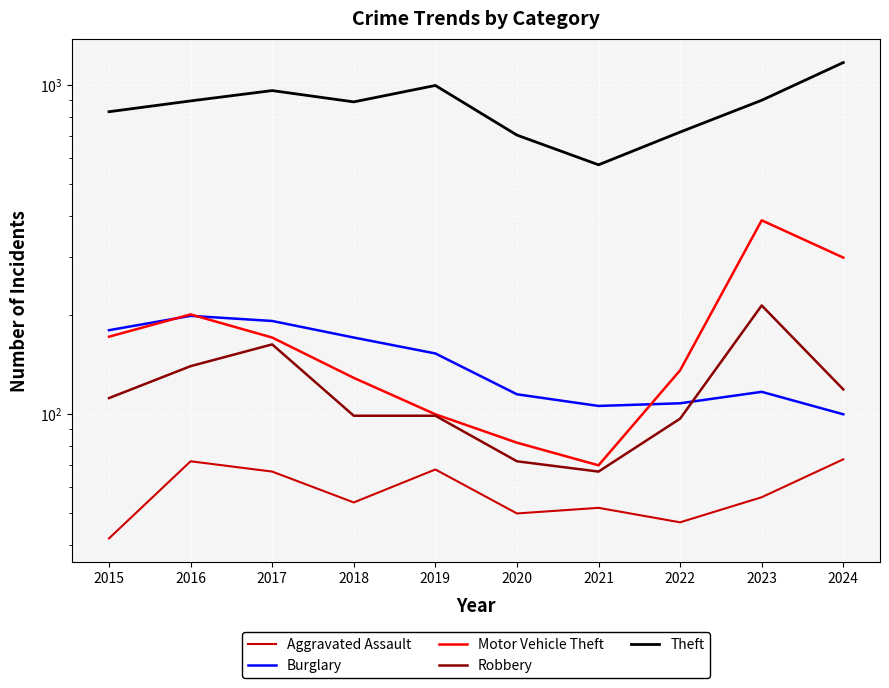

At 2017, list the series in order from smallest to largest.

Aggravated Assault, Robbery, Motor Vehicle Theft, Burglary, Theft